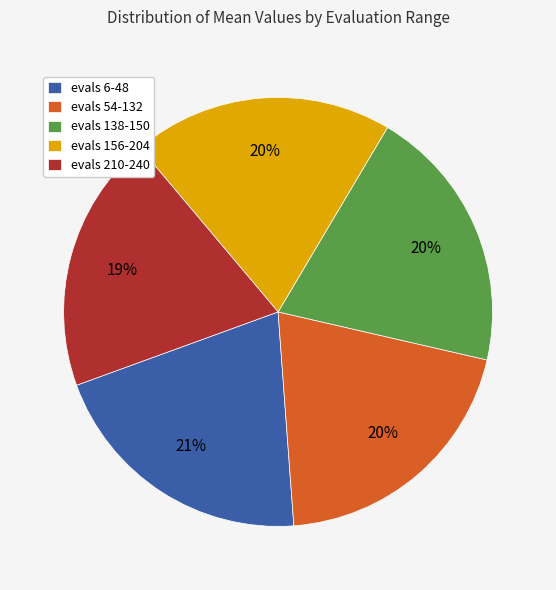

Combined, do evals 54-132 and evals 210-240 account for over 50%?

No